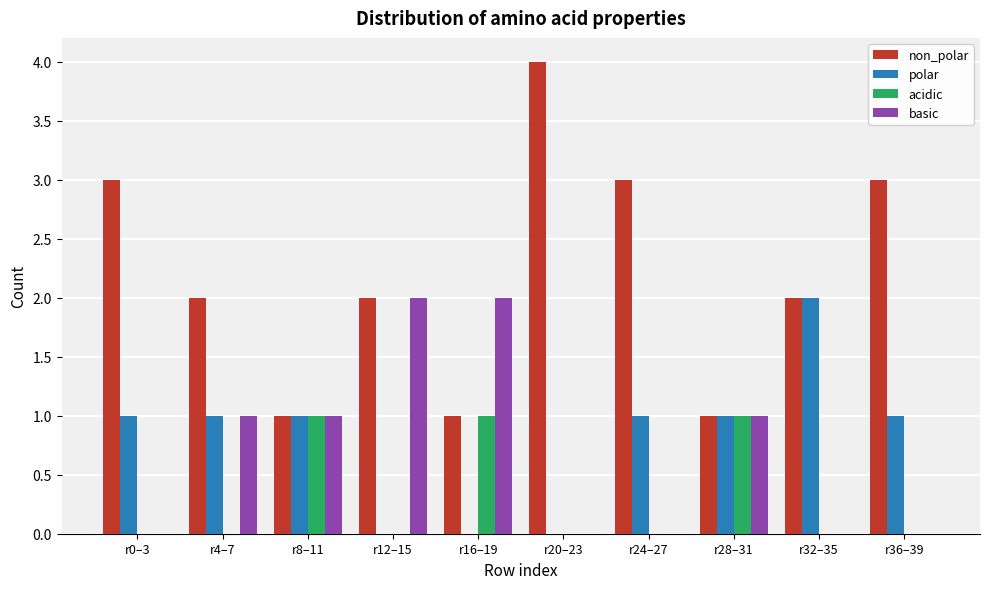

Is the value of polar at r24–27 greater than the value of non_polar at r12–15?

No